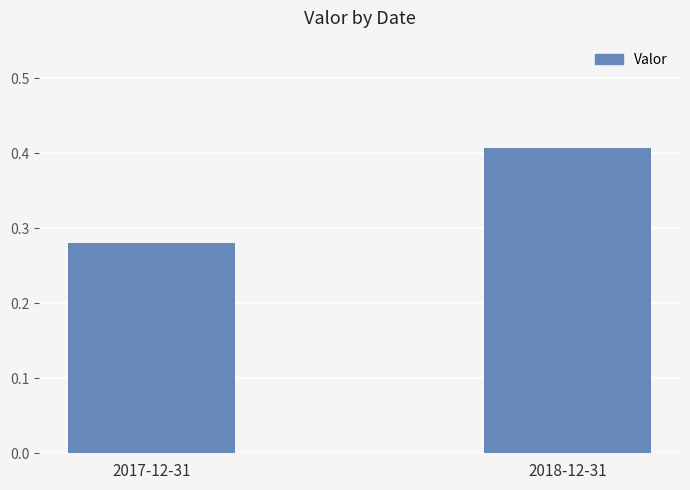

Which label corresponds to the smallest value in the chart?

2017-12-31